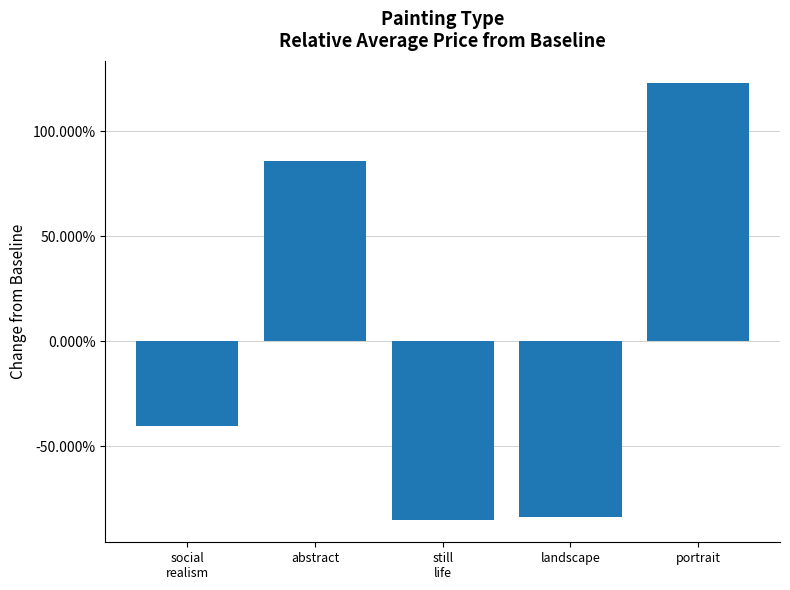

What is the label of the 3rd bar from the right?

still
life